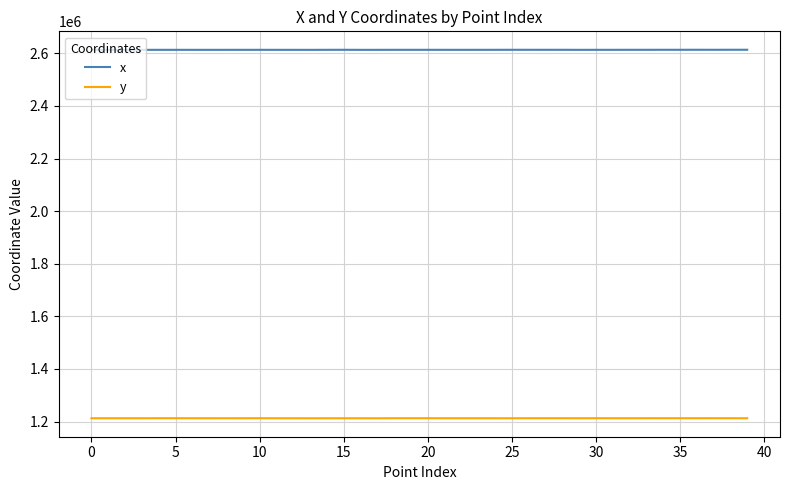

True or false: x and y cross at least once.

False